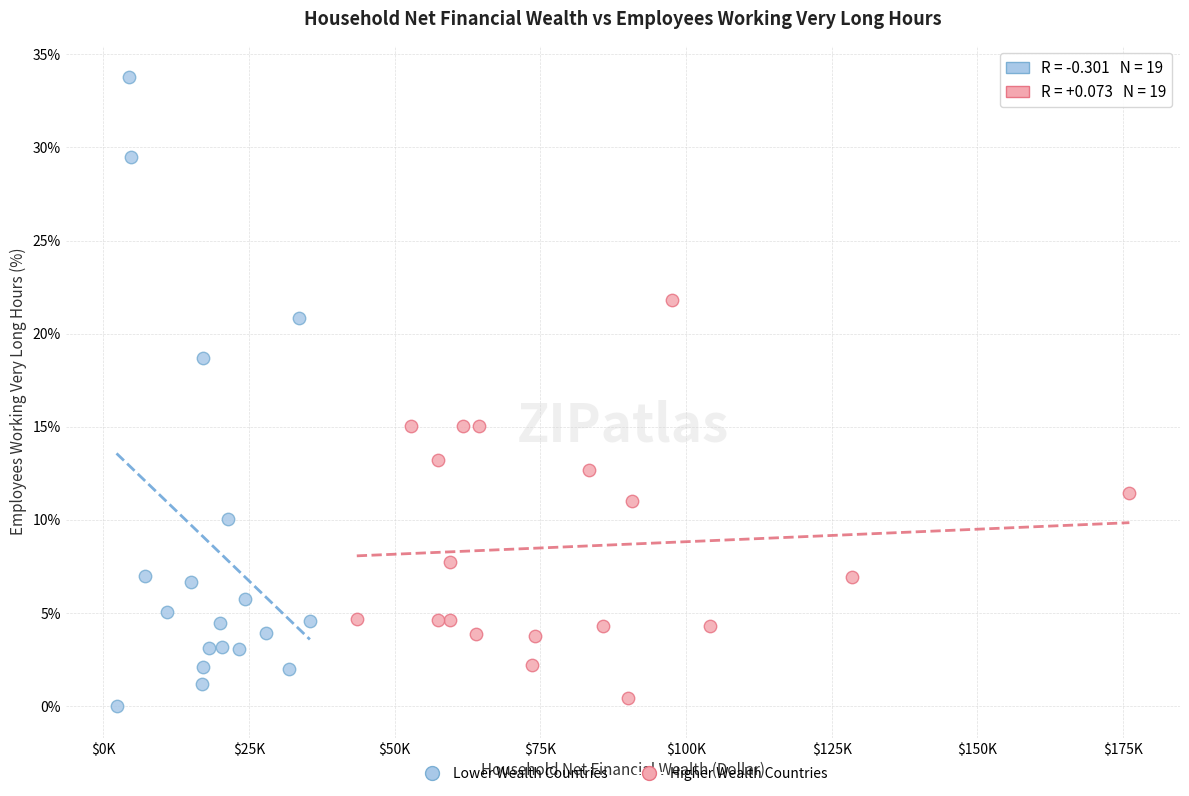

Which series has the largest Y range (max minus min)?

Lower Wealth Countries